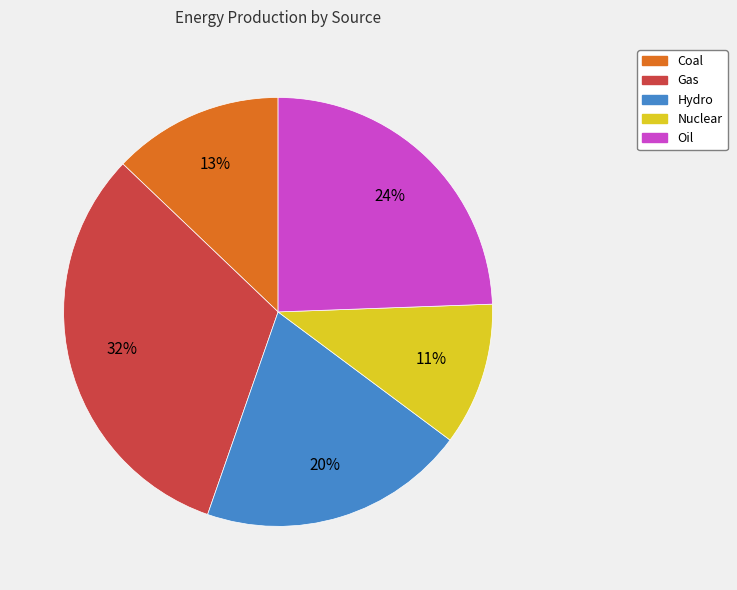

The Gas slice represents 43% of the pie. True or false?

False